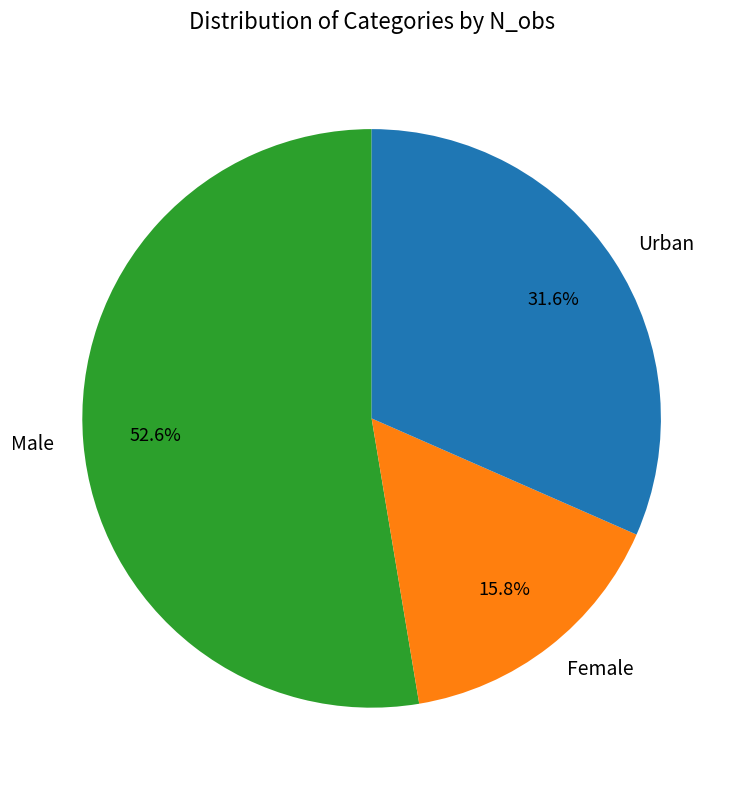

Is there any slice that represents more than half of the pie?

Yes